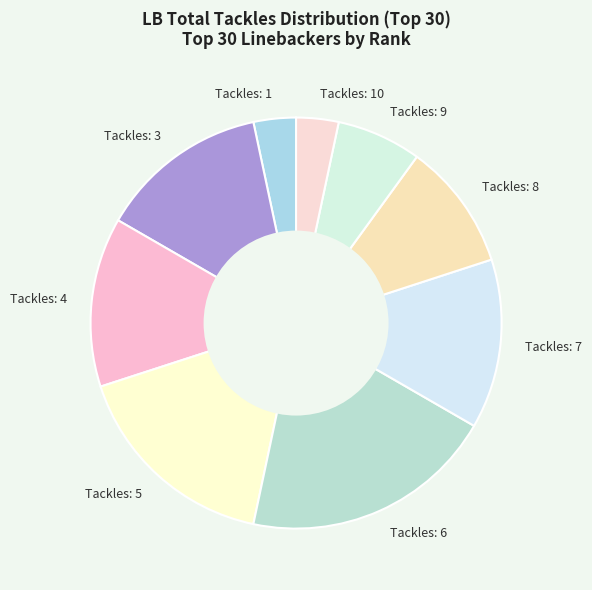

Is the sum of Tackles: 1 and Tackles: 8 greater than half?

No